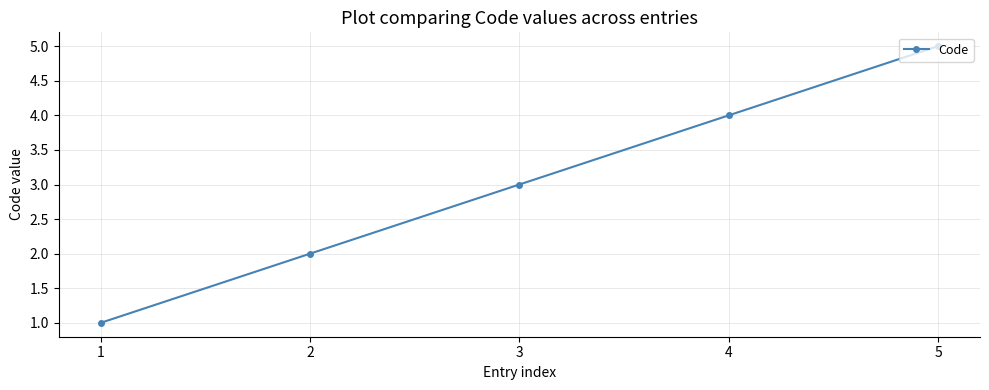

True or false: there are more than 0 points higher than both neighbors.

False